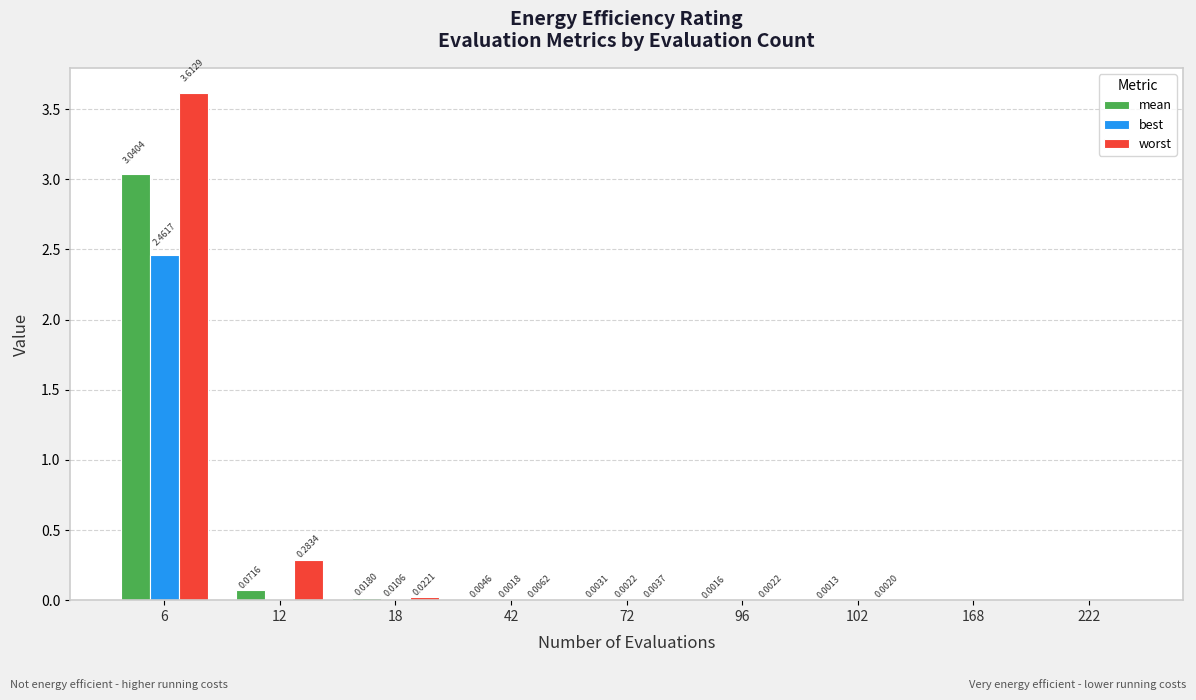

Which series changed the most between 6 and 18?

worst